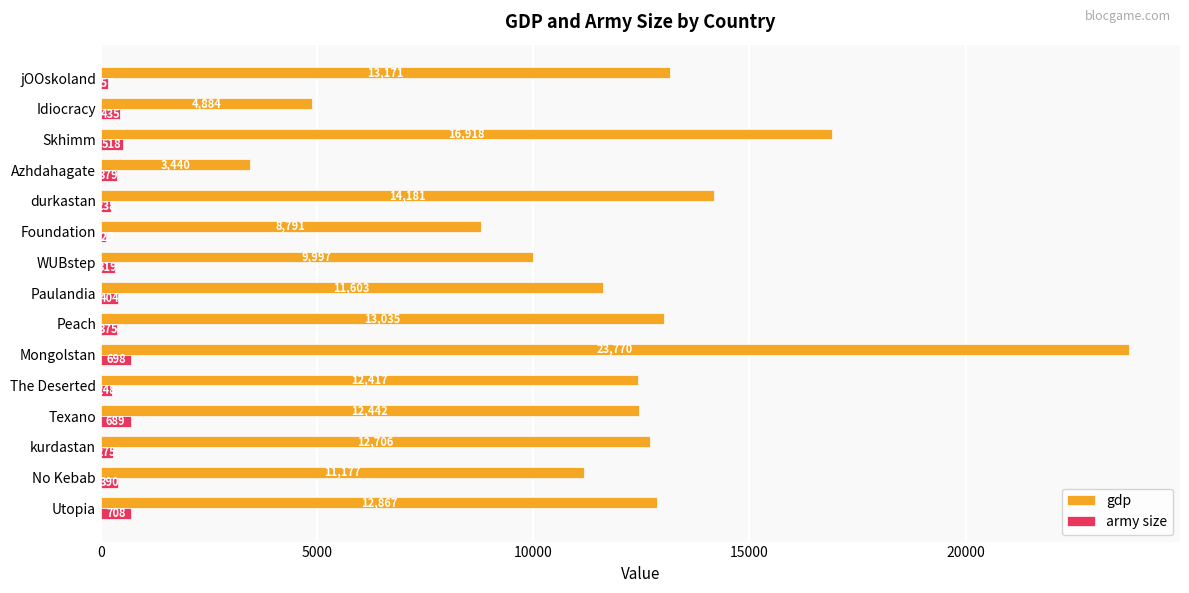

The gdp series shows 13035 at Peach. True or false?

True